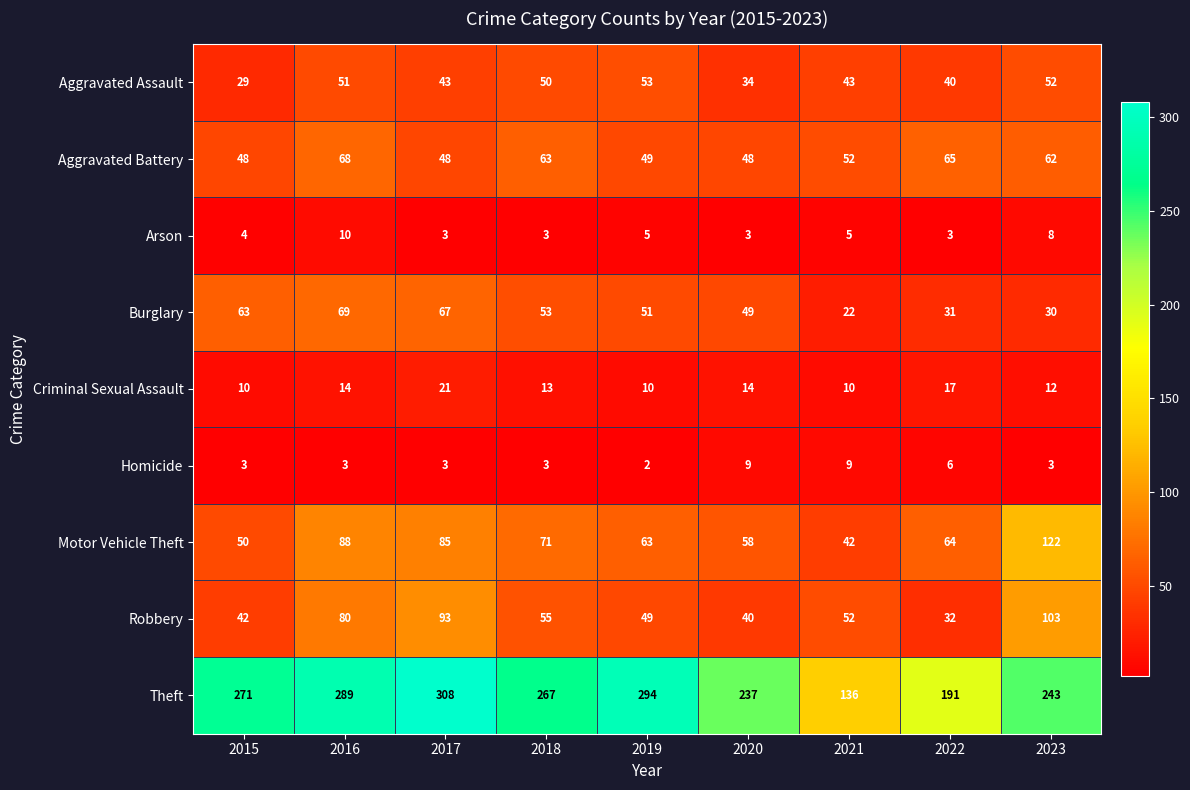

At 2015, list the series in order from smallest to largest.

Homicide, Arson, Criminal Sexual Assault, Aggravated Assault, Robbery, Aggravated Battery, Motor Vehicle Theft, Burglary, Theft